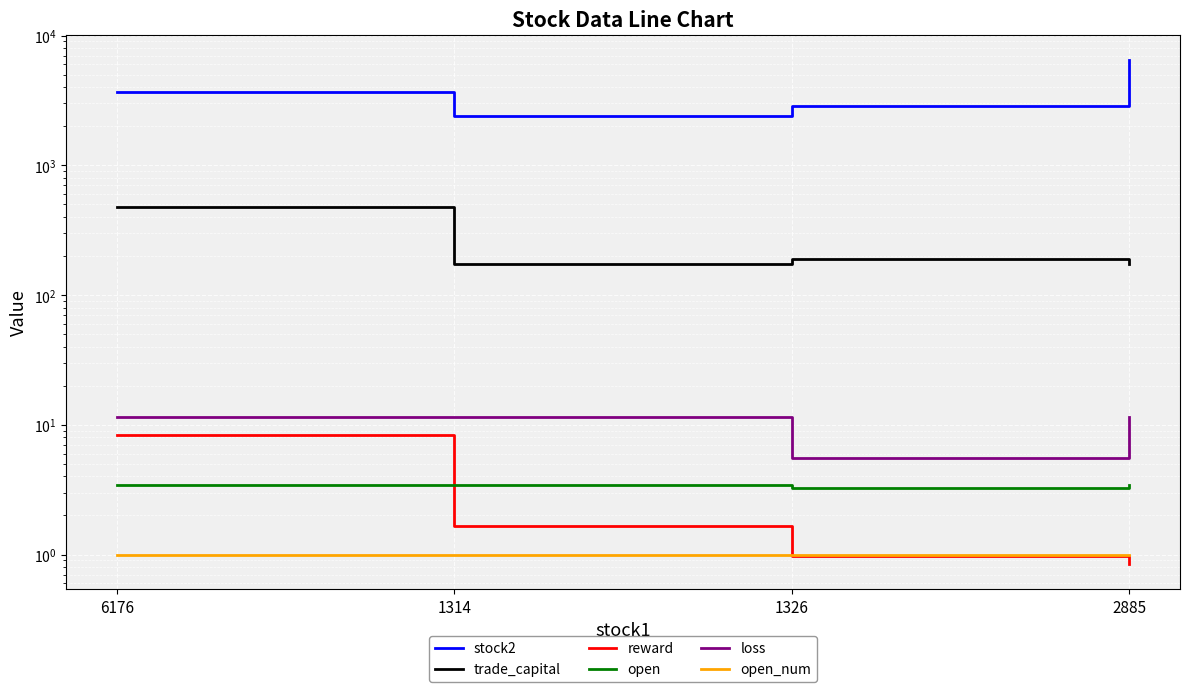

True or false: stock2 and reward intersect in this chart.

False